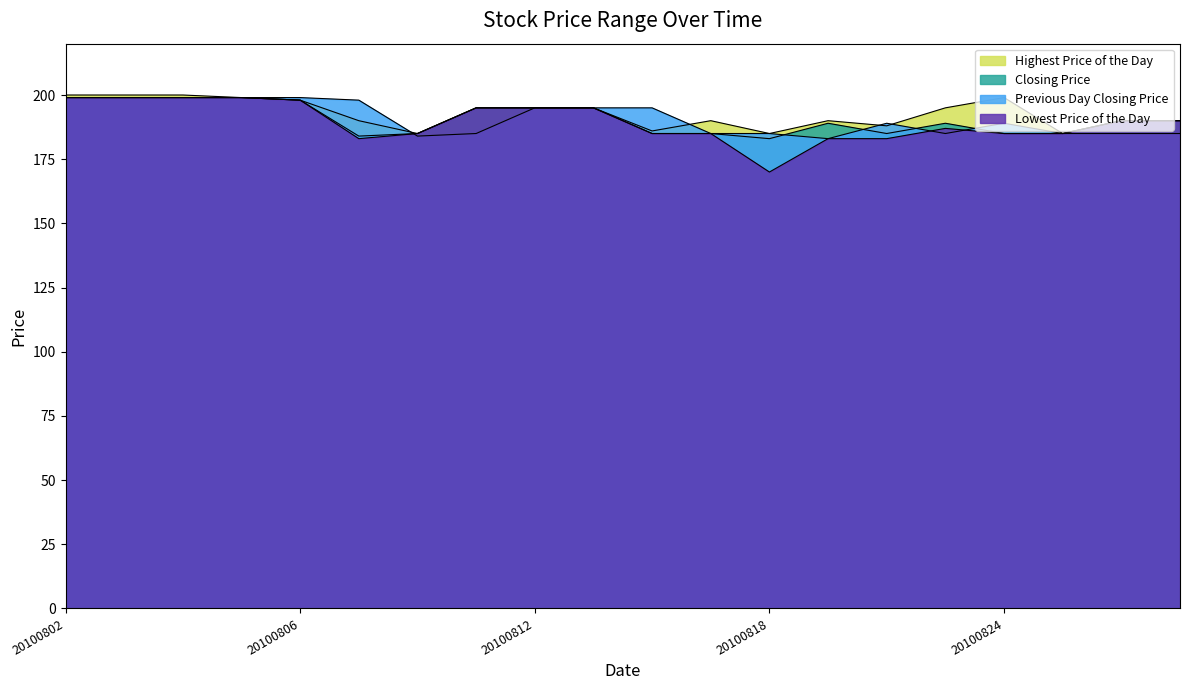

What is the difference between the second highest and second lowest values in the Closing Price series?

15